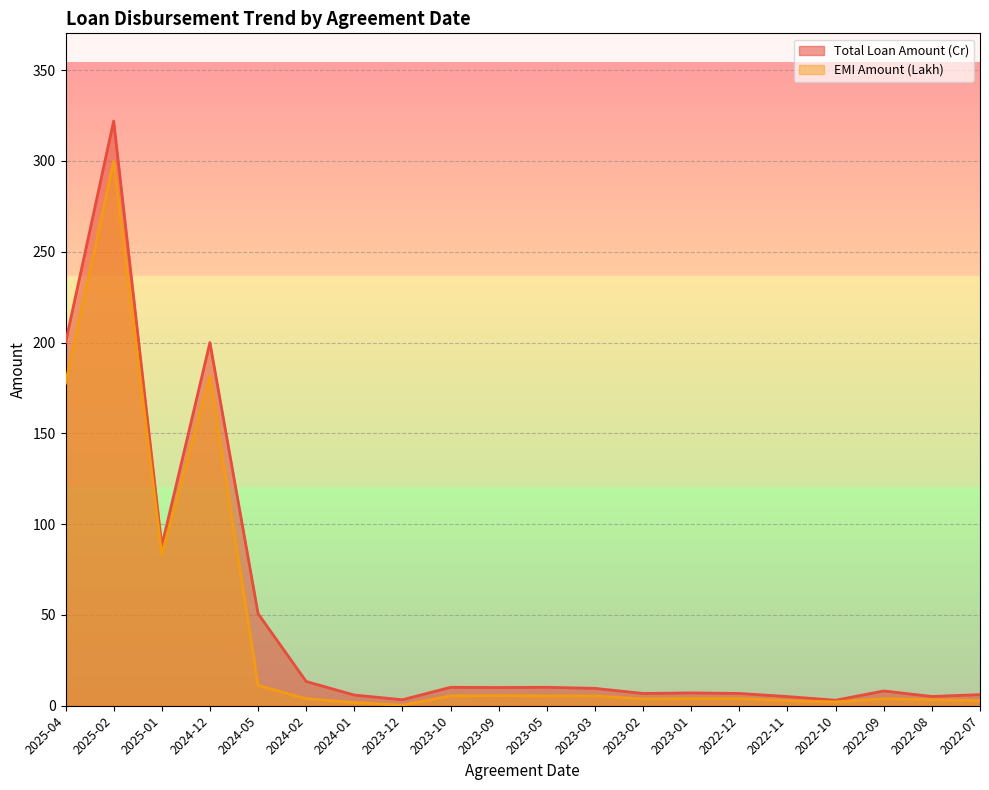

Rank the series by their maximum value, from lowest to highest.

EMI Amount (Lakh), Total Loan Amount (Cr)